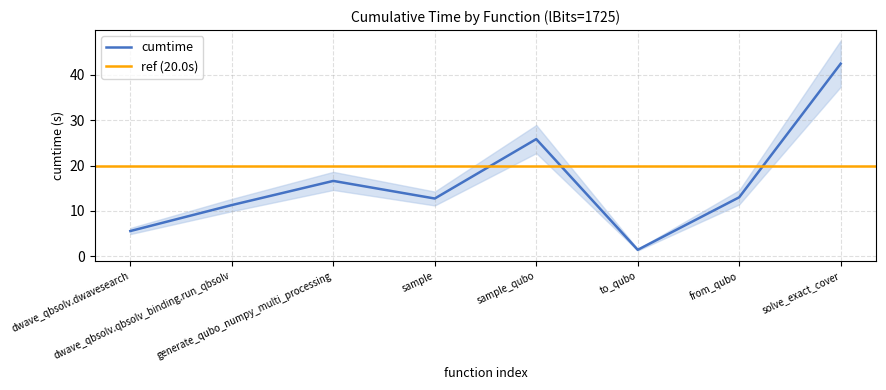

Reading right to left, extract all data points from this chart.

solve_exact_cover=42.5	from_qubo=13.0	to_qubo=1.4	sample_qubo=25.9	sample=12.7	generate_qubo_numpy_multi_processing=16.6	dwave_qbsolv.qbsolv_binding.run_qbsolv=11.3	dwave_qbsolv.dwavesearch=5.6